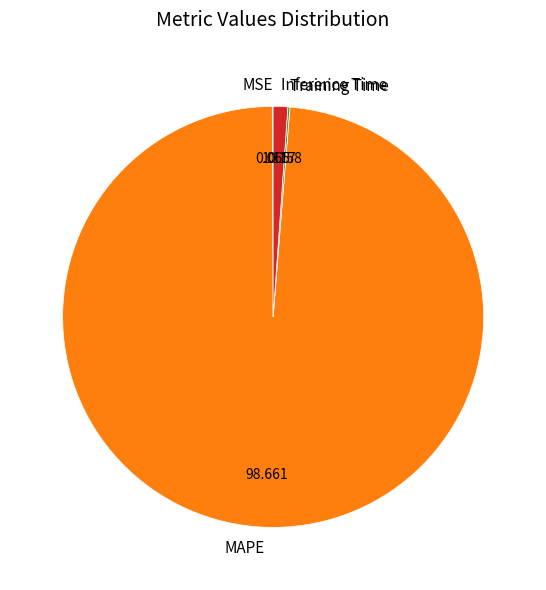

Is there a majority slice in this chart?

Yes